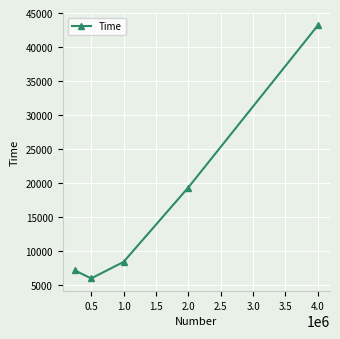

Reading right to left, extract all data points from this chart.

43185	19383	8452	6030	7212